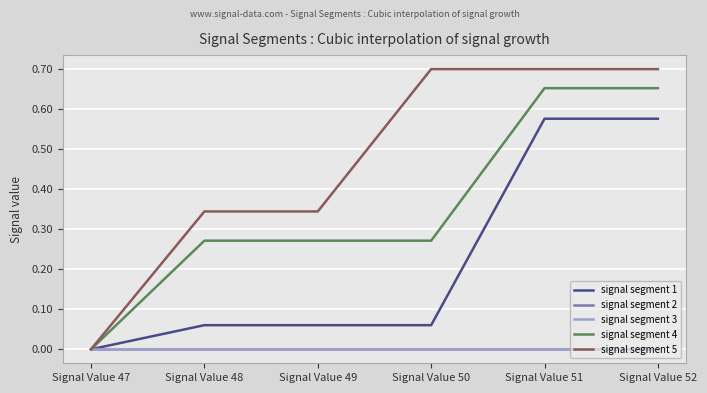

Which series has the largest total across all categories?

signal segment 5